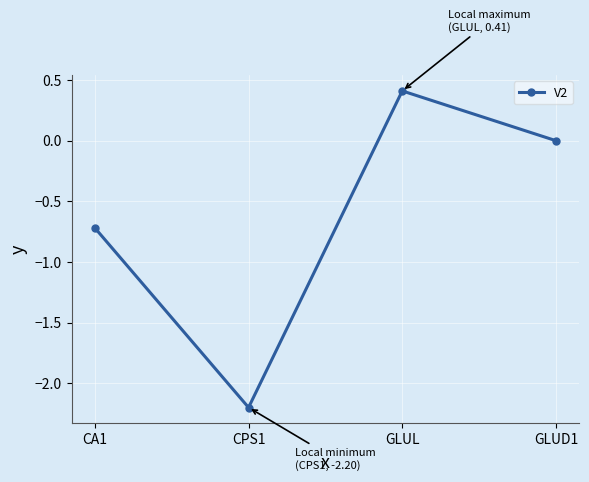

True or false: the data has more than 2 interior local peaks.

False